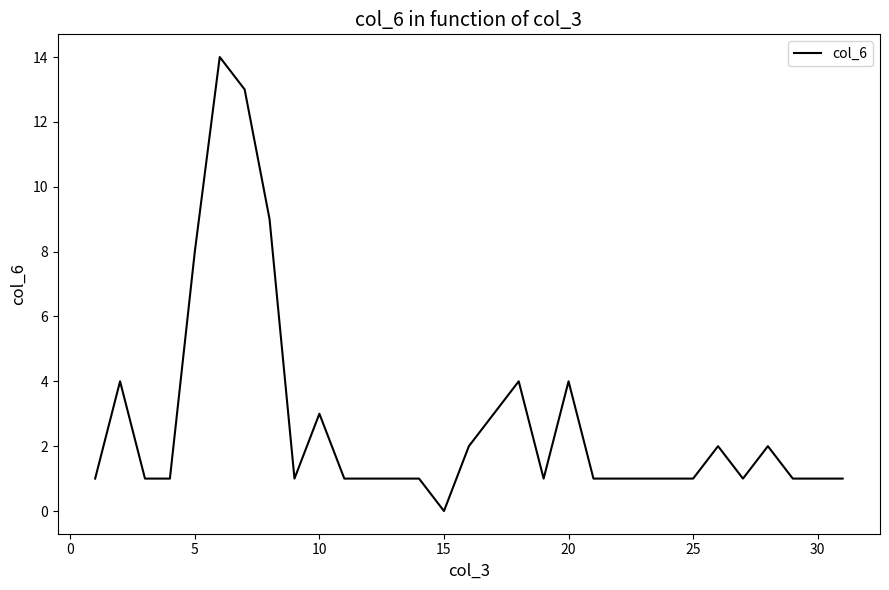

What is the difference between the maximum and minimum values?

14